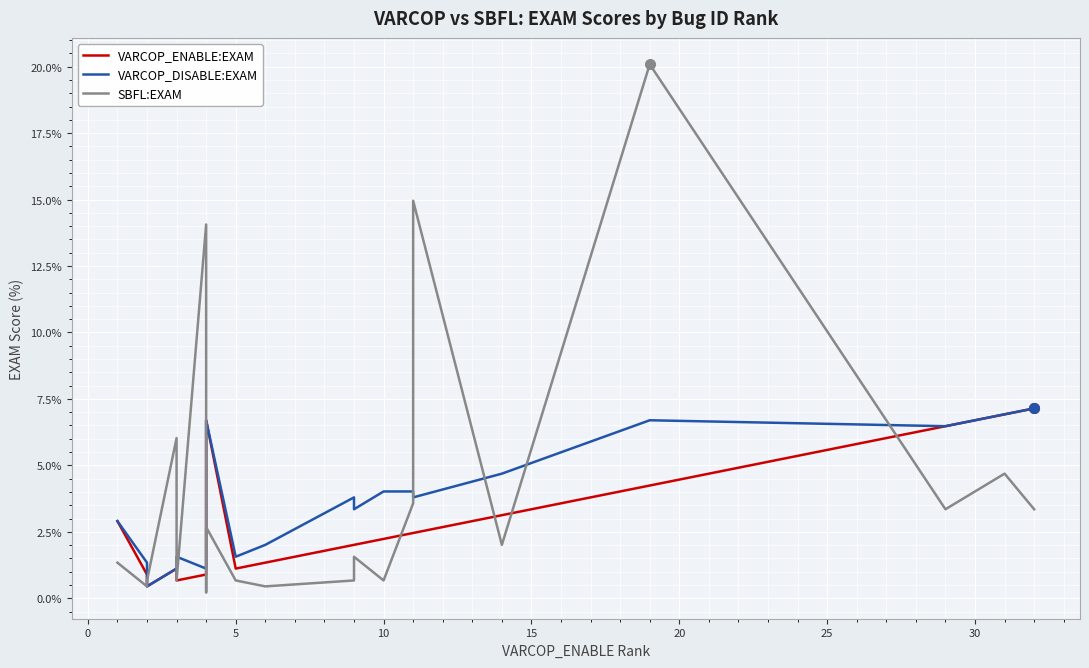

At how many categories does at least one series exceed 18?

1